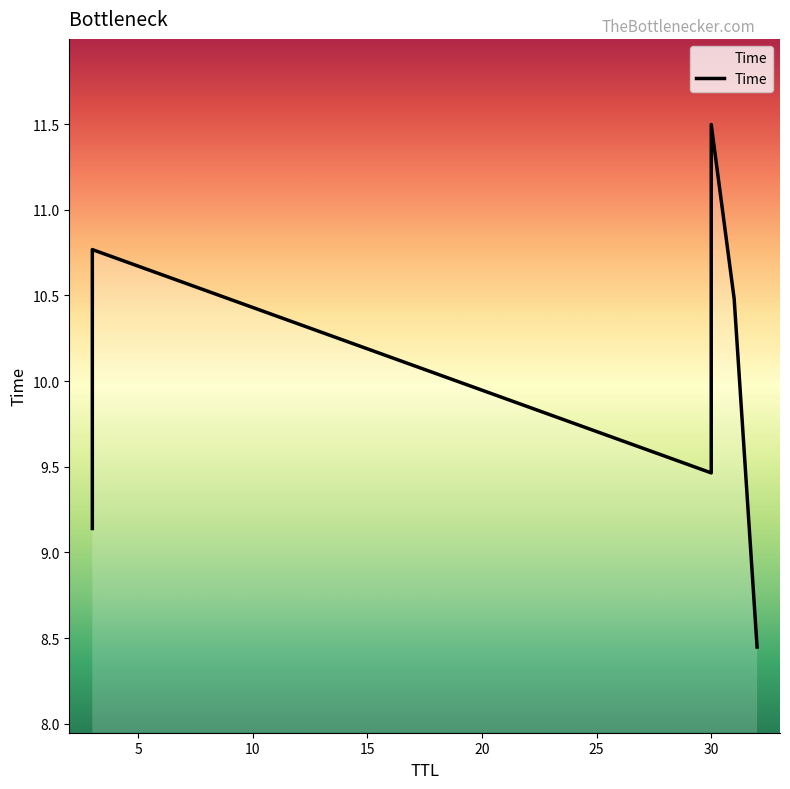

How many lines are shown in the chart?

1